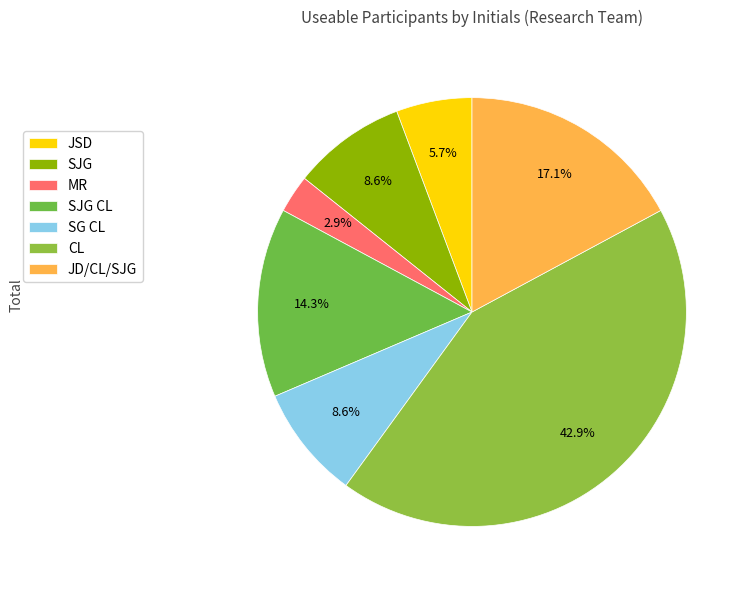

Count the number of slices in the pie.

7